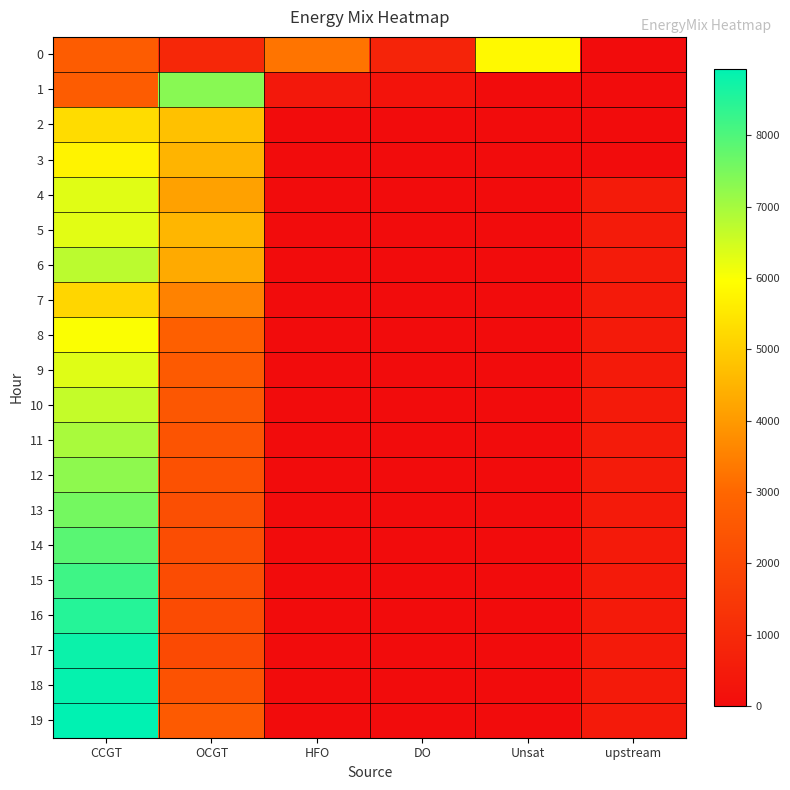

Reading left to right, list all the values displayed in this chart.

0: CCGT=2668	OCGT=893	HFO=3280	DO=790	Unsat=5847	upstream=0
1: CCGT=2659	OCGT=7345	HFO=392	DO=227	Unsat=0	upstream=0
2: CCGT=5277	OCGT=4754	HFO=0	DO=0	Unsat=0	upstream=0
3: CCGT=5737	OCGT=4518	HFO=0	DO=0	Unsat=0	upstream=0
4: CCGT=6306	OCGT=4150	HFO=0	DO=0	Unsat=0	upstream=508
5: CCGT=6286	OCGT=4553	HFO=0	DO=0	Unsat=6	upstream=508
6: CCGT=6743	OCGT=4323	HFO=0	DO=0	Unsat=1	upstream=508
7: CCGT=5176	OCGT=3529	HFO=0	DO=0	Unsat=7	upstream=459
8: CCGT=5999	OCGT=2747	HFO=0	DO=0	Unsat=4	upstream=459
9: CCGT=6325	OCGT=2616	HFO=0	DO=0	Unsat=2	upstream=469
10: CCGT=6645	OCGT=2500	HFO=0	DO=0	Unsat=0	upstream=479
11: CCGT=6956	OCGT=2403	HFO=0	DO=0	Unsat=0	upstream=490
12: CCGT=7263	OCGT=2321	HFO=0	DO=0	Unsat=0	upstream=502
13: CCGT=7568	OCGT=2249	HFO=0	DO=0	Unsat=0	upstream=487
14: CCGT=7878	OCGT=2180	HFO=0	DO=0	Unsat=1	upstream=459
15: CCGT=8193	OCGT=2113	HFO=0	DO=0	Unsat=1	upstream=459
16: CCGT=8489	OCGT=2079	HFO=0	DO=0	Unsat=4	upstream=459
17: CCGT=8785	OCGT=2055	HFO=0	DO=0	Unsat=9	upstream=459
18: CCGT=8864	OCGT=2322	HFO=0	DO=0	Unsat=11	upstream=459
19: CCGT=8935	OCGT=2611	HFO=0	DO=0	Unsat=12	upstream=459